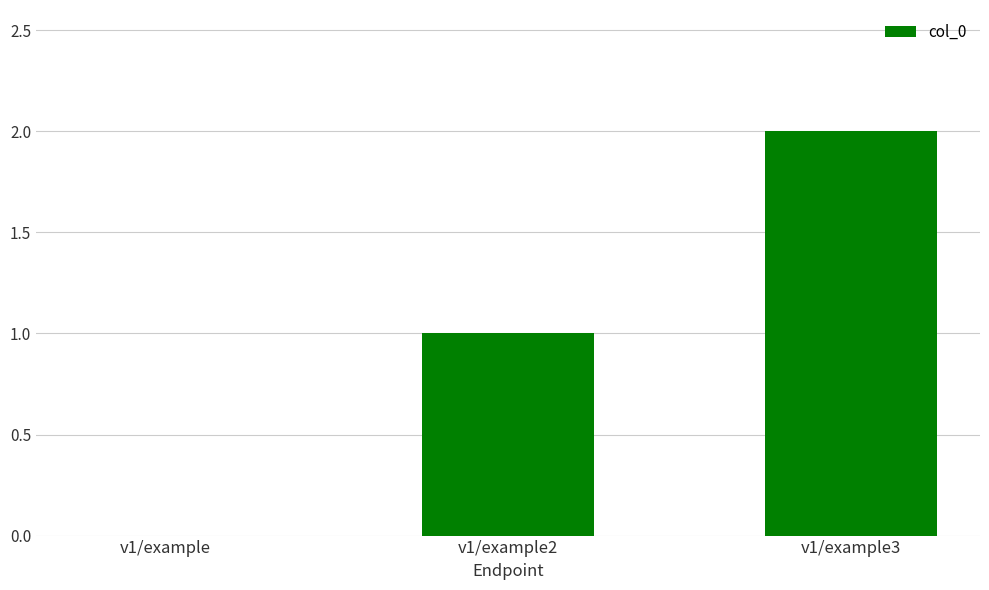

Reading right to left, list all the values displayed in this chart.

v1/example3=2	v1/example2=1	v1/example=0